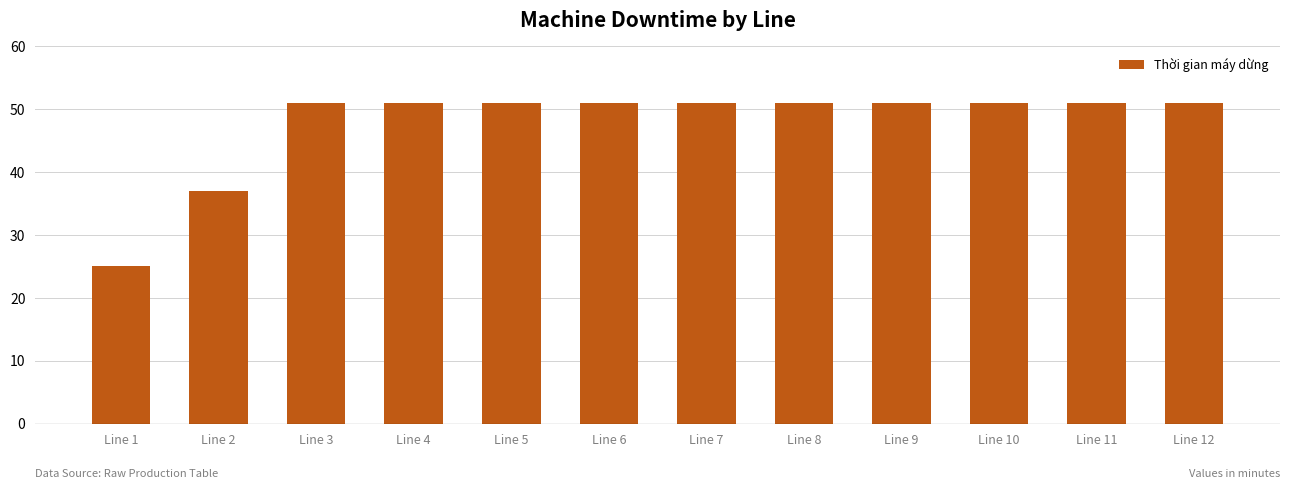

What is the minimum value shown in the chart?

25